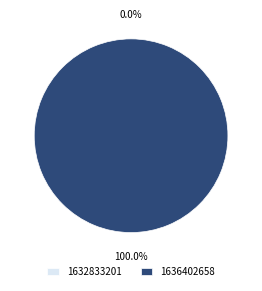

Is 1632833201 the majority of the pie?

No